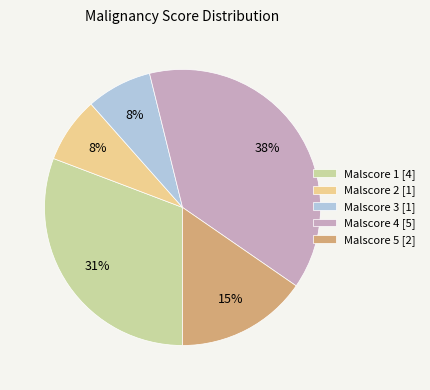

Does any single category account for the majority?

No